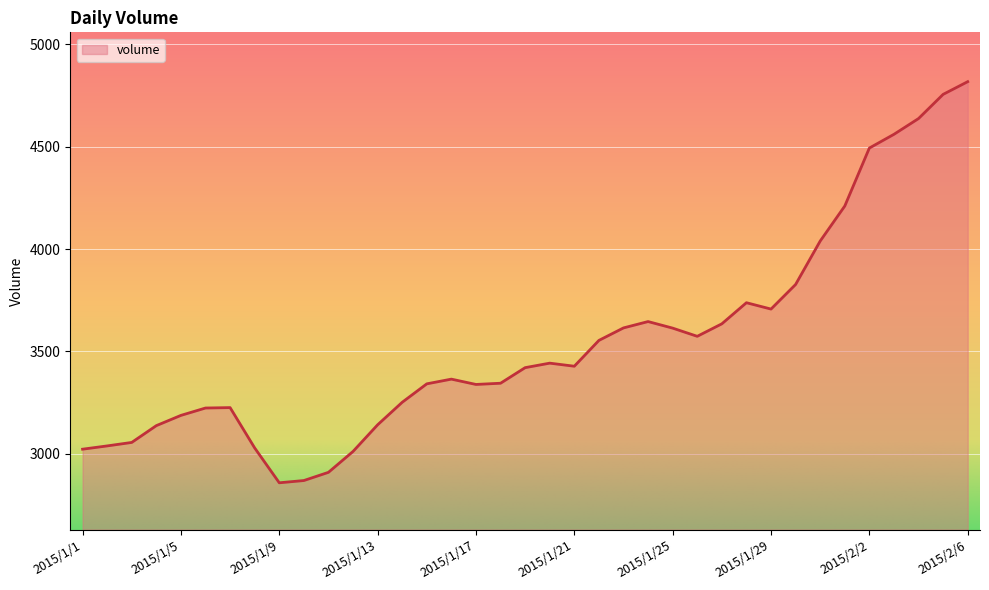

What is the minimum value shown in the chart?

2859